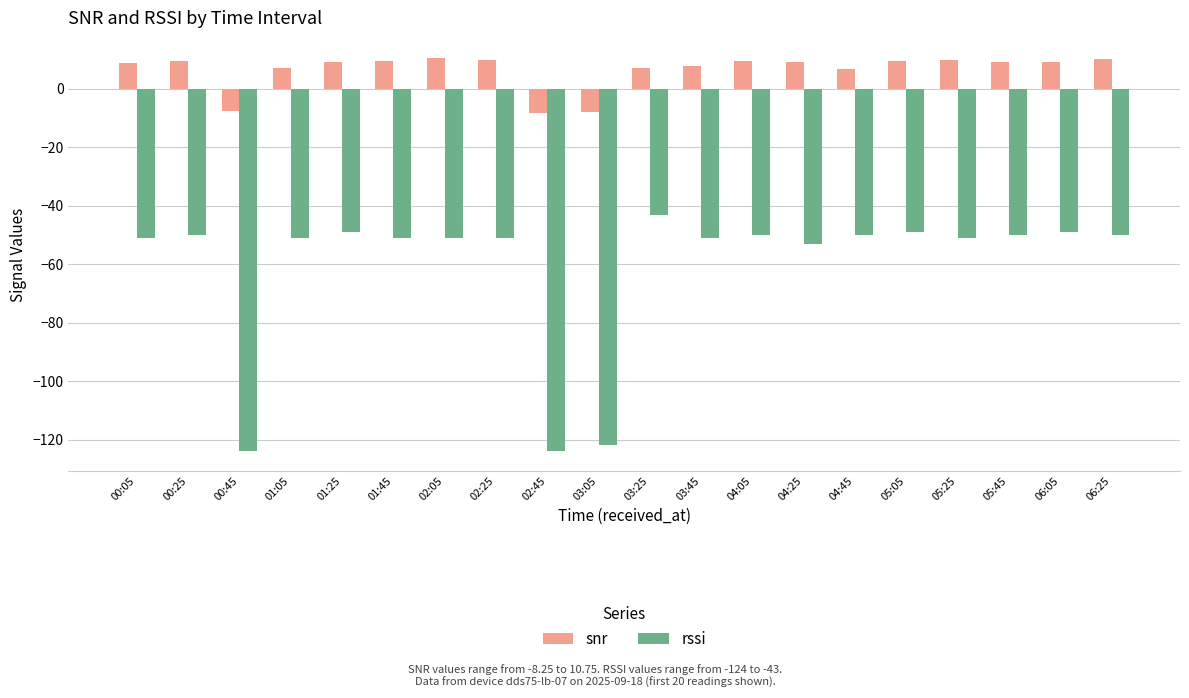

Is it true that rssi equals -20.9 at 00:25?

False